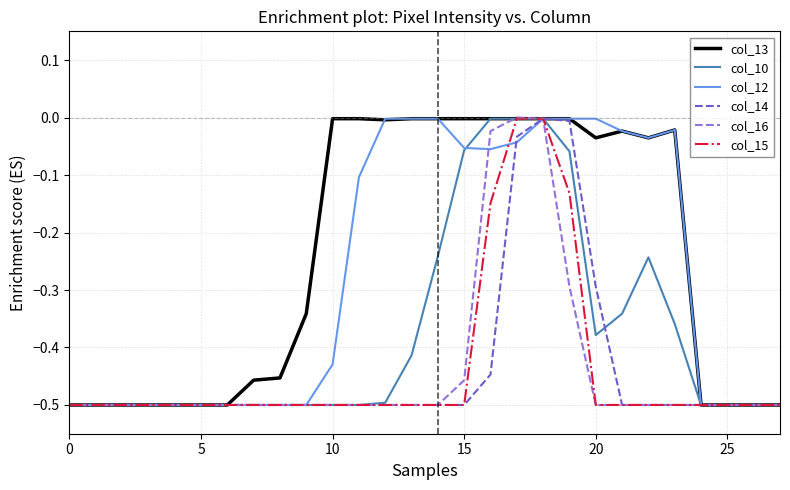

Which series has the largest total across all categories?

col_13